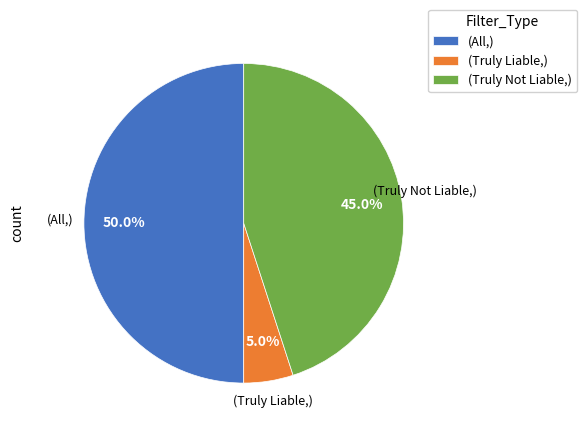

How many slices are in this pie chart?

3